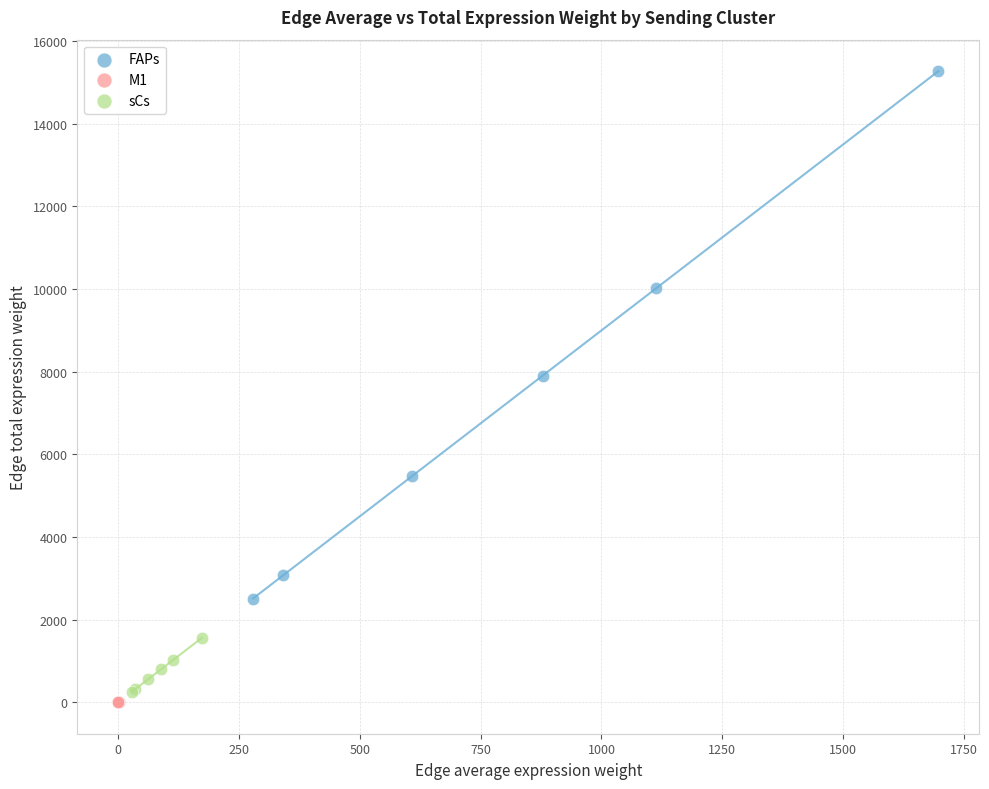

Which series contains the highest Y value?

FAPs